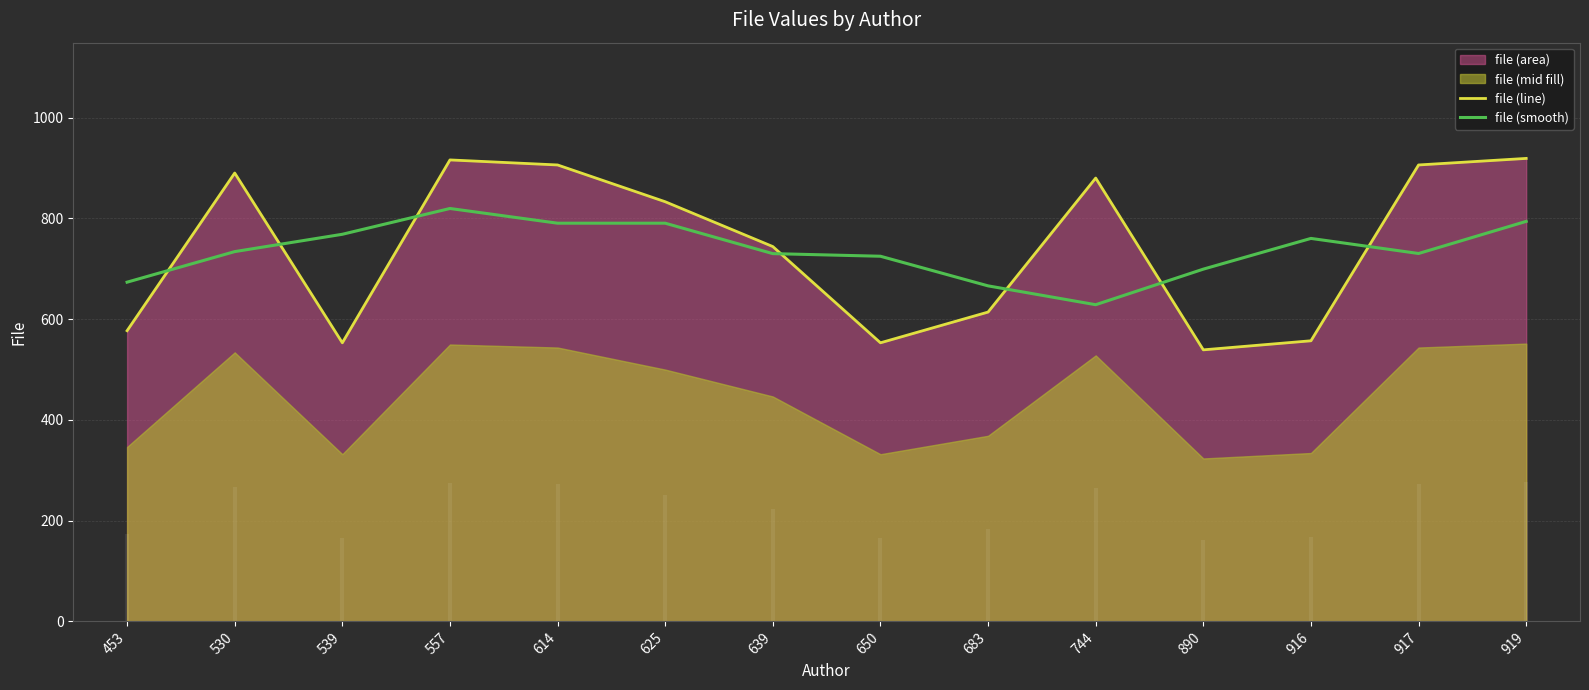

Read the file (smooth) value at 614.

790.4